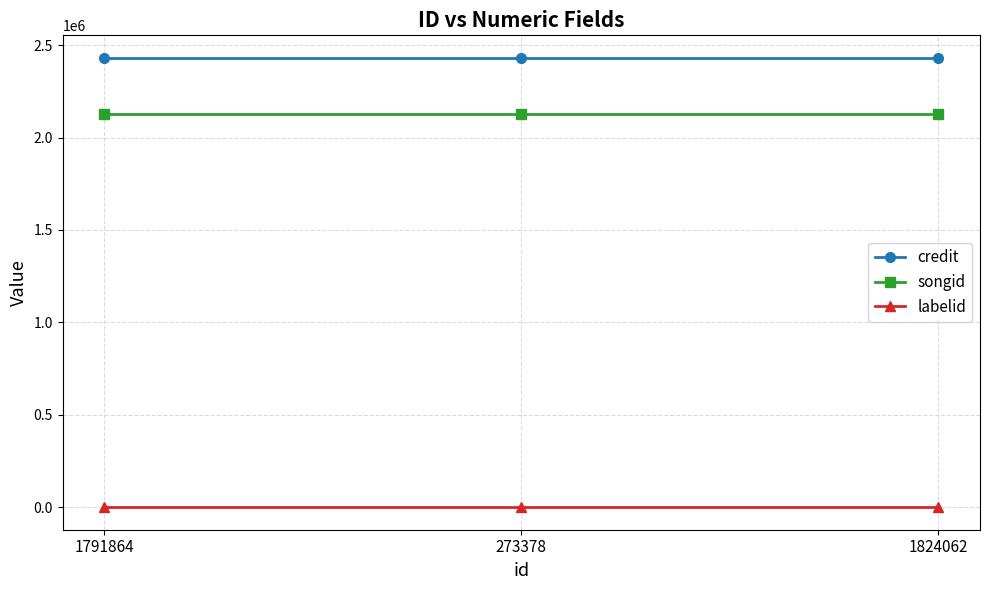

What is the minimum value for credit?

2431489